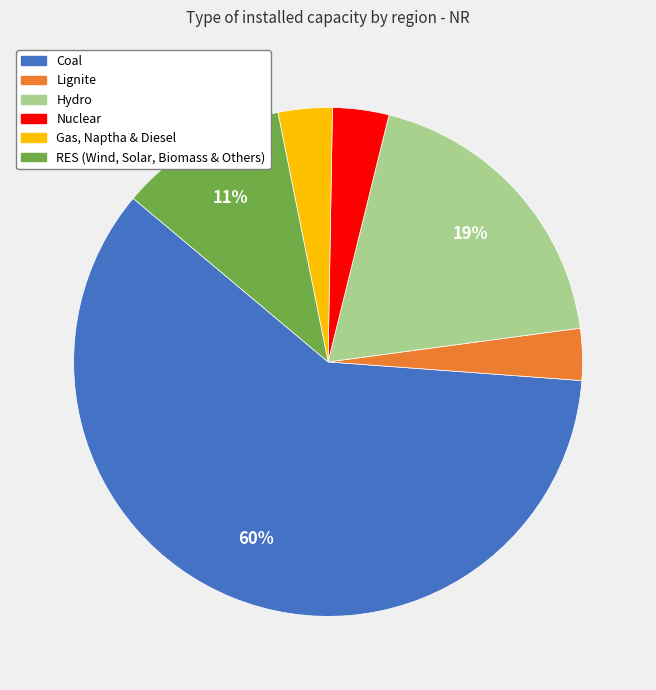

To the nearest percent, what percentage of the pie is Hydro?

19%